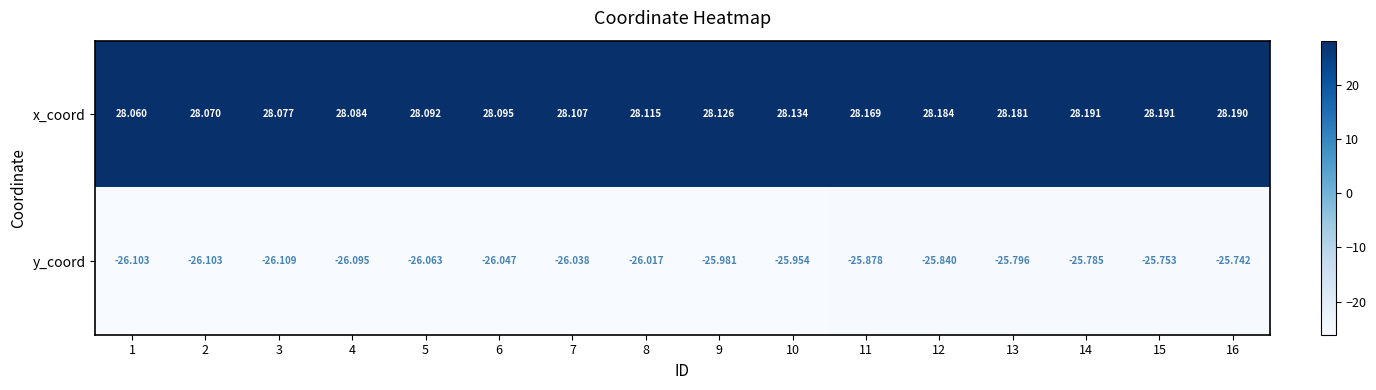

At 14, list the series in order from smallest to largest.

y_coord, x_coord